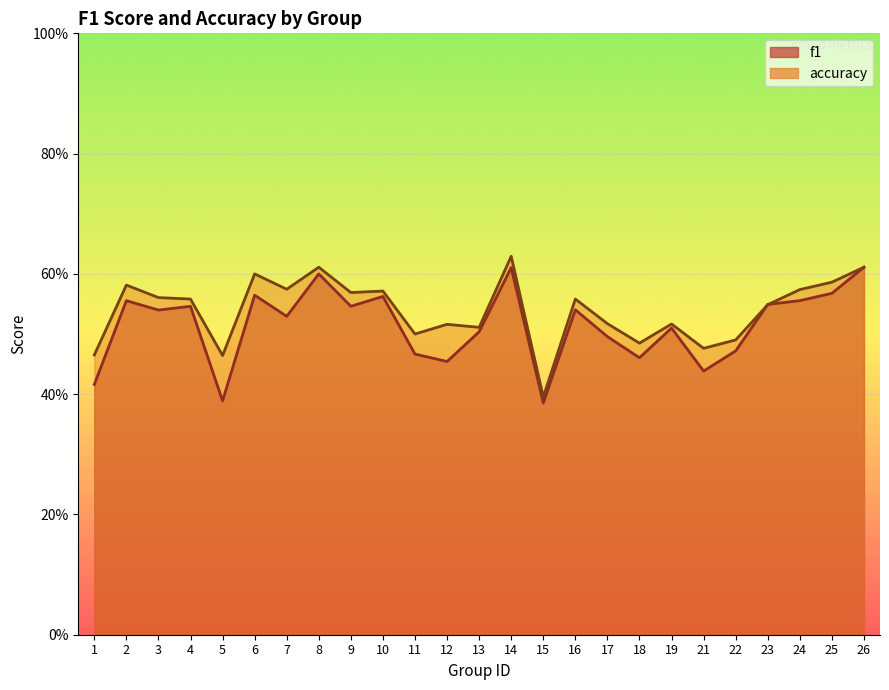

Which label corresponds to the largest value in the chart?

14